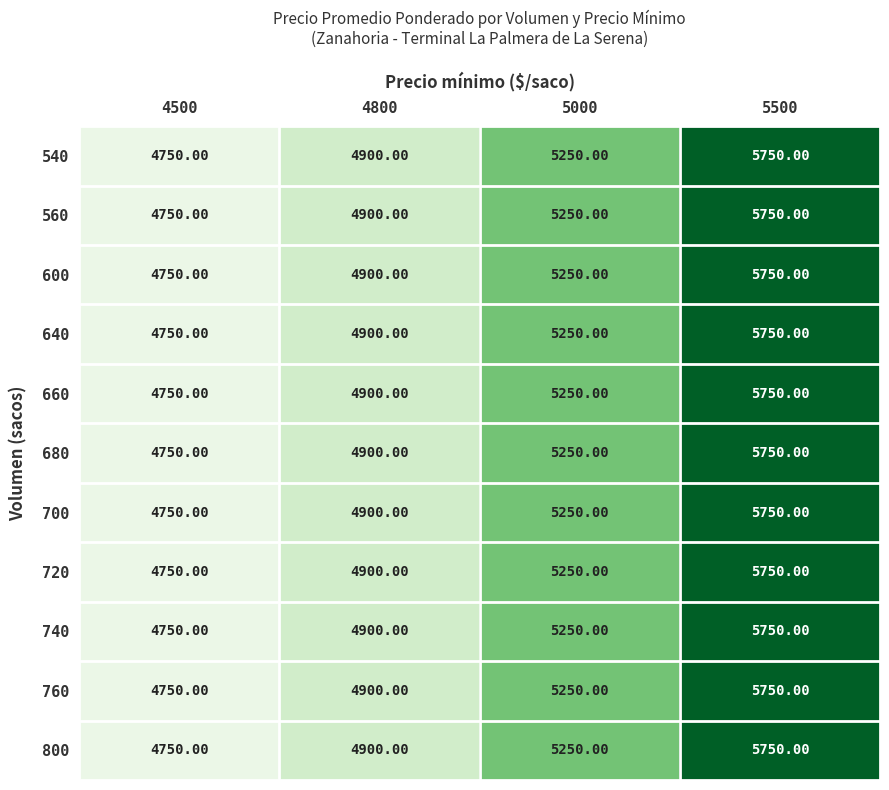

What is the sum of all 680 values?

20650